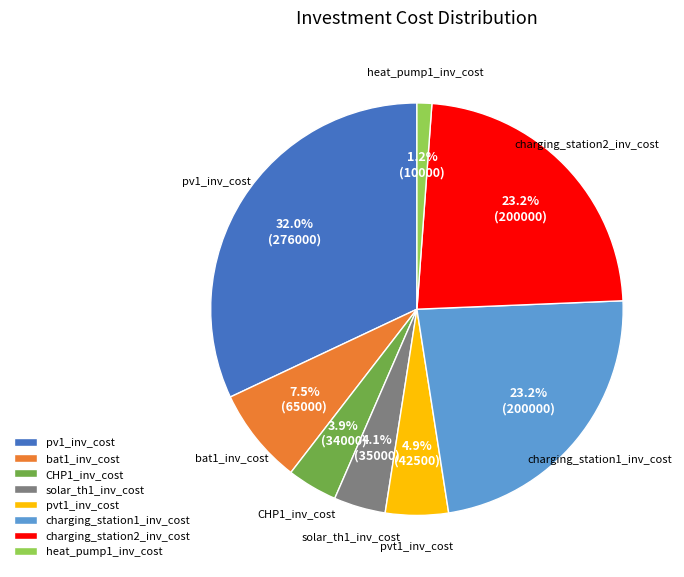

What is the largest slice in the pie chart?

pv1_inv_cost